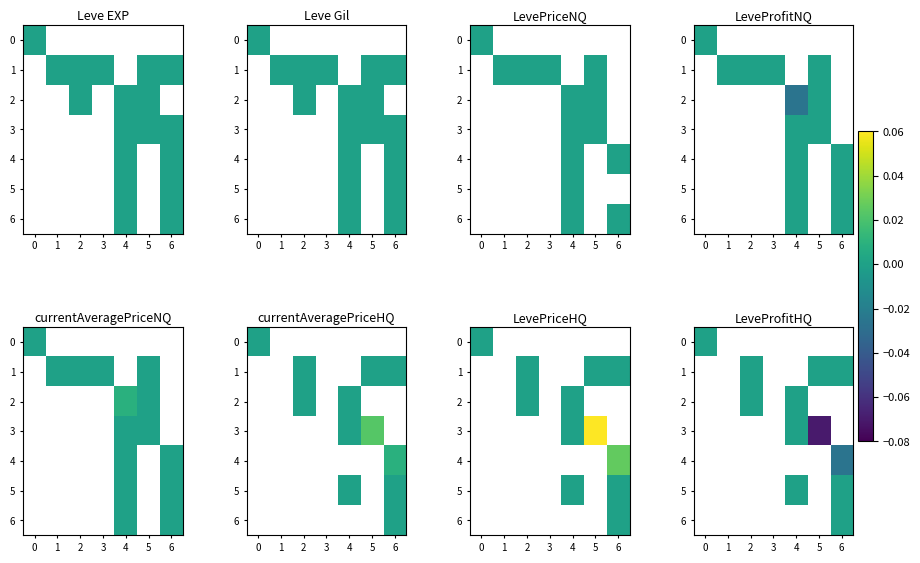

How many values in 0 are below zero?

1